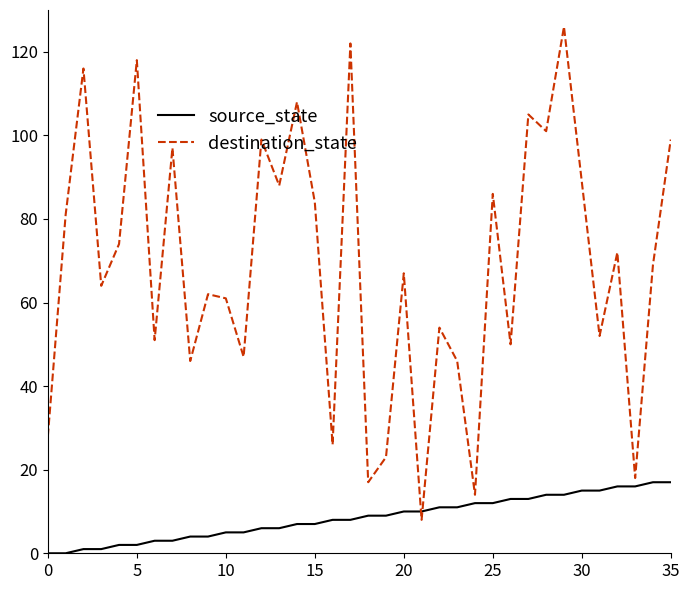

What is the average value of the destination_state series?

69